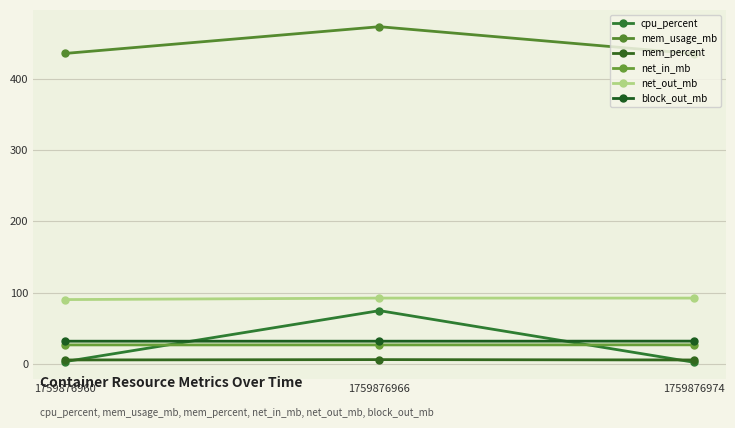

Is the value of net_out_mb at 1759876974 greater than the value of mem_percent at 1759876966?

Yes